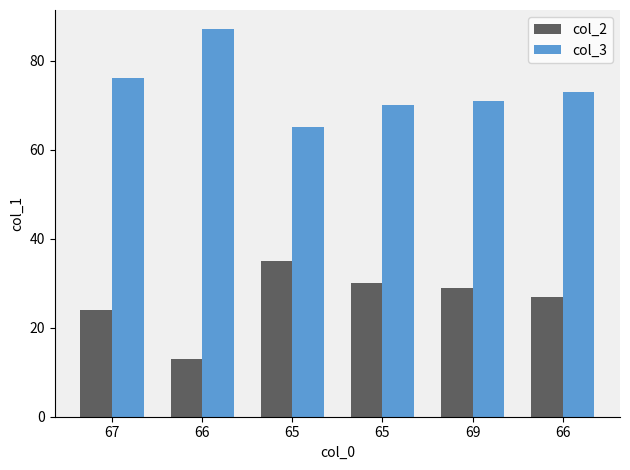

What are all the series names shown in the legend?

col_2, col_3